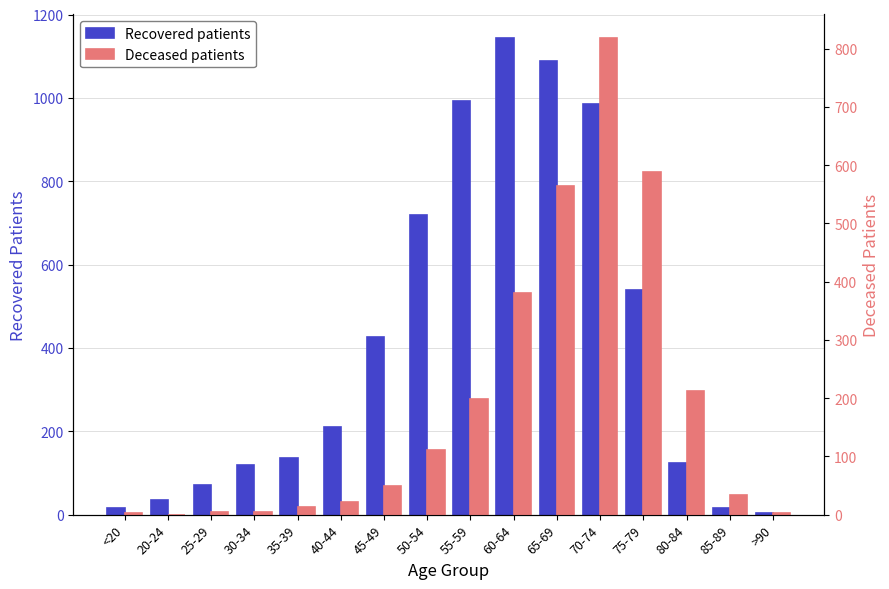

How many data points in Deceased patients are less than 50?

8